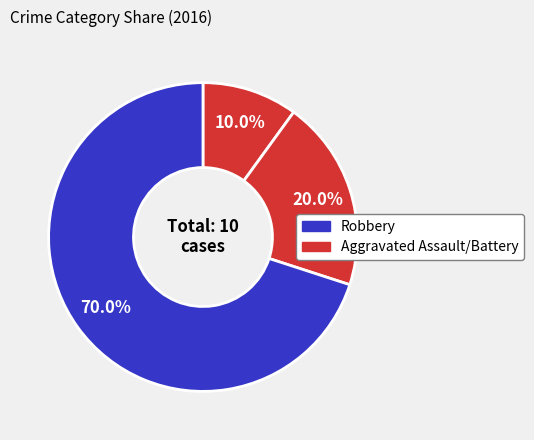

What is the largest slice in the pie chart?

Robbery